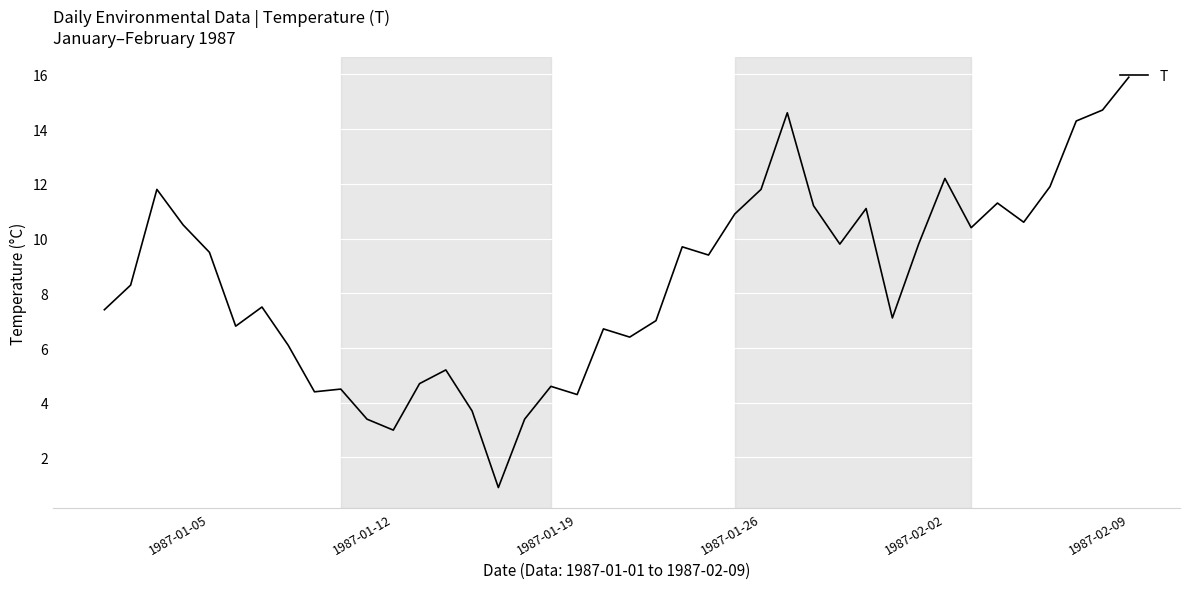

What is the minimum value shown in the chart?

0.9